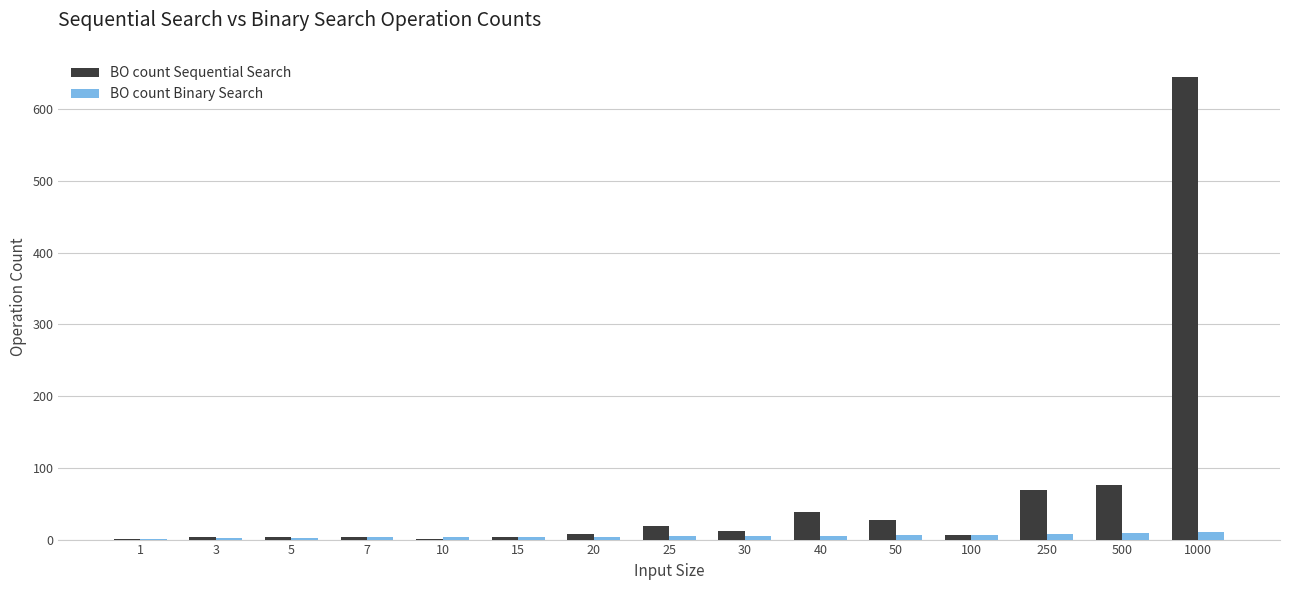

The value of BO count Sequential Search at 1 is 1. True or false?

True